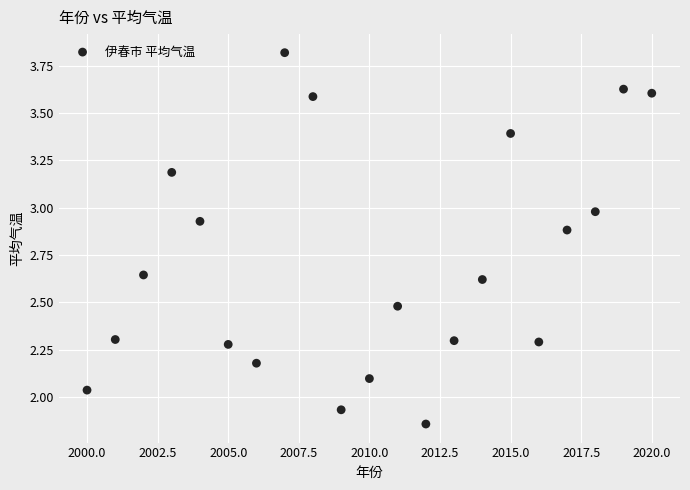

What is the range of X values (max minus min)?

20.0